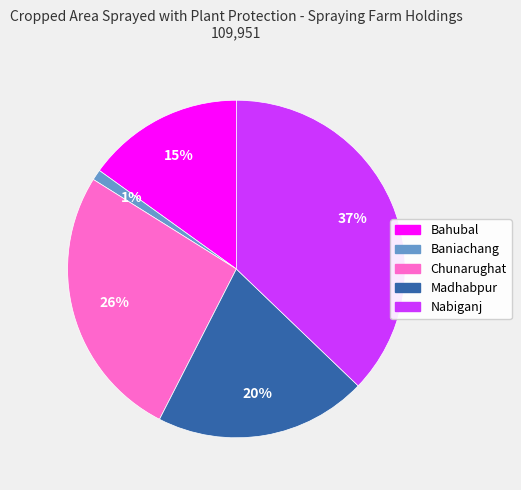

Is there a majority slice in this chart?

No